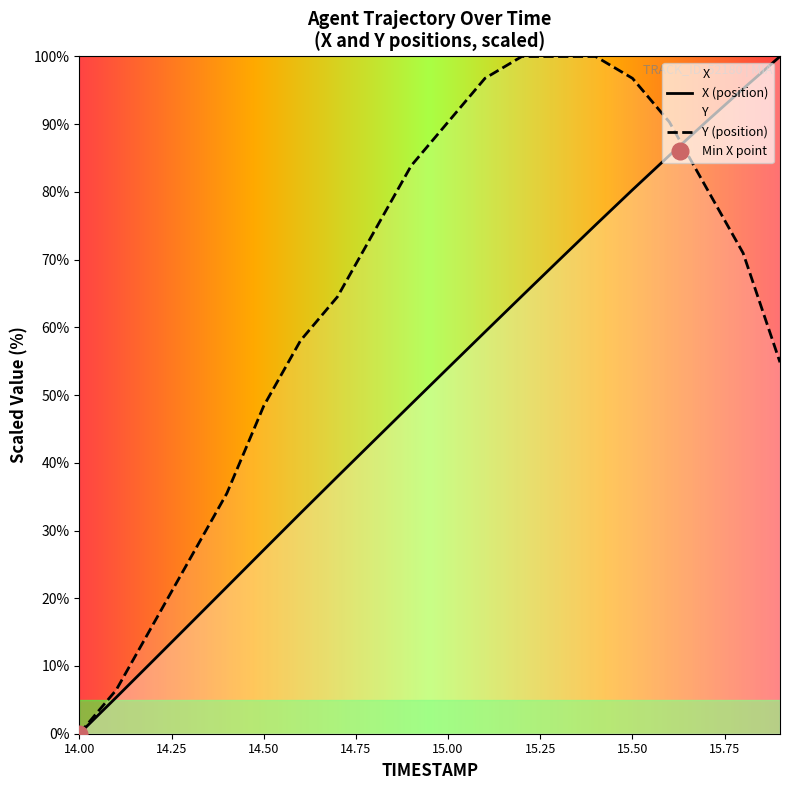

List the series in order of their peak value, highest first.

X, Y